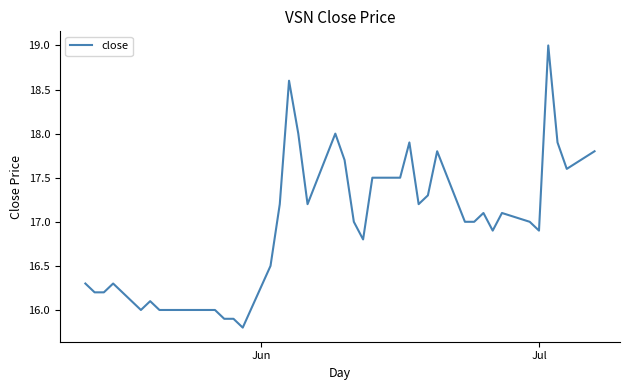

What is the smallest value displayed?

15.8